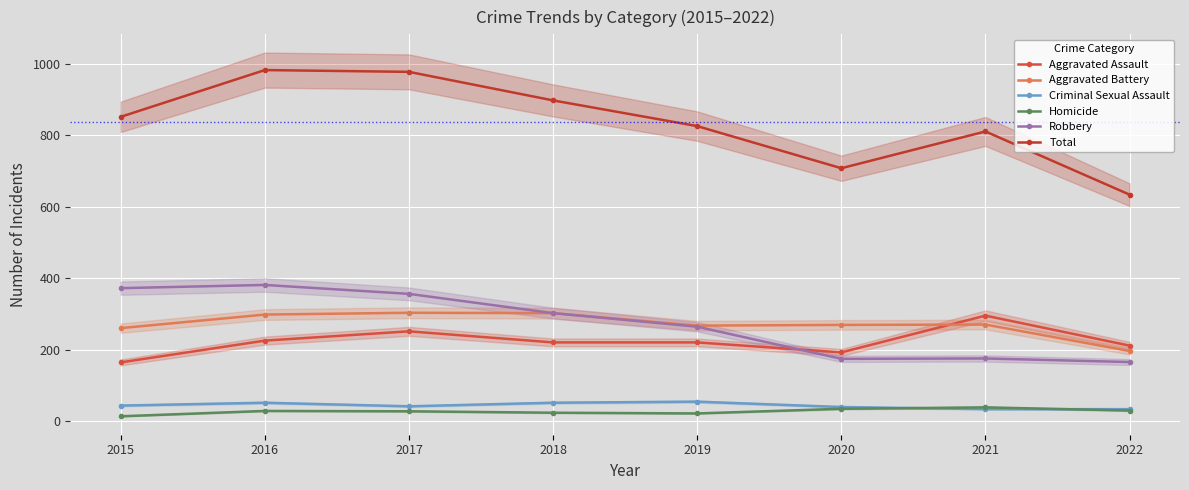

Where is the first local maximum for Robbery?

2016